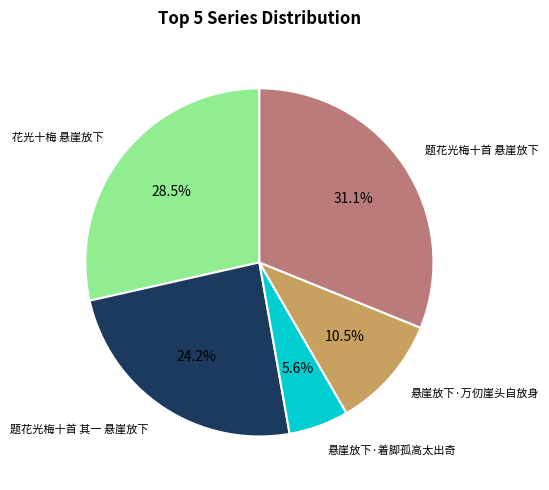

To the nearest percent, what is the difference between the largest and smallest slice percentages?

26%